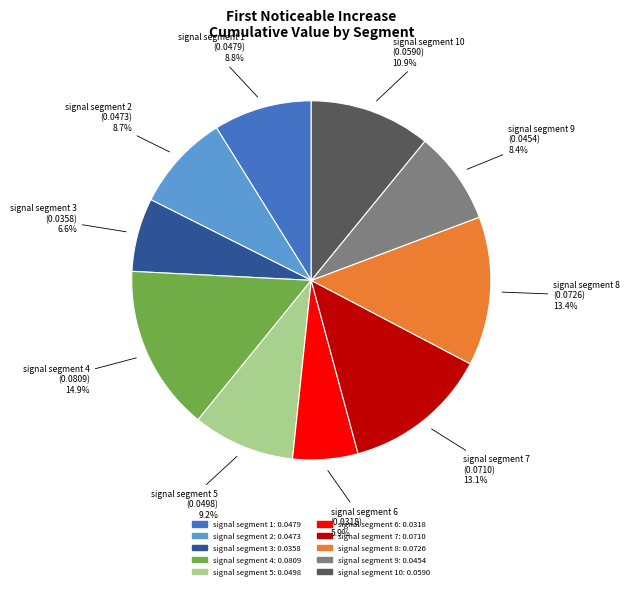

To the nearest percent, what is the difference between the largest and smallest slice percentages?

9%